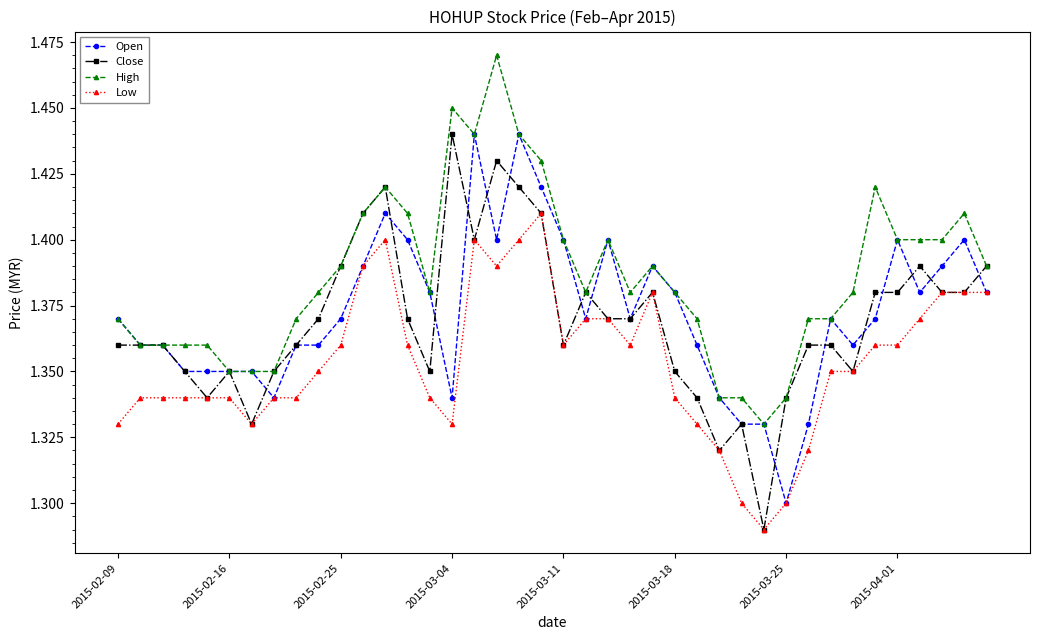

True or false: High and Low intersect in this chart.

False